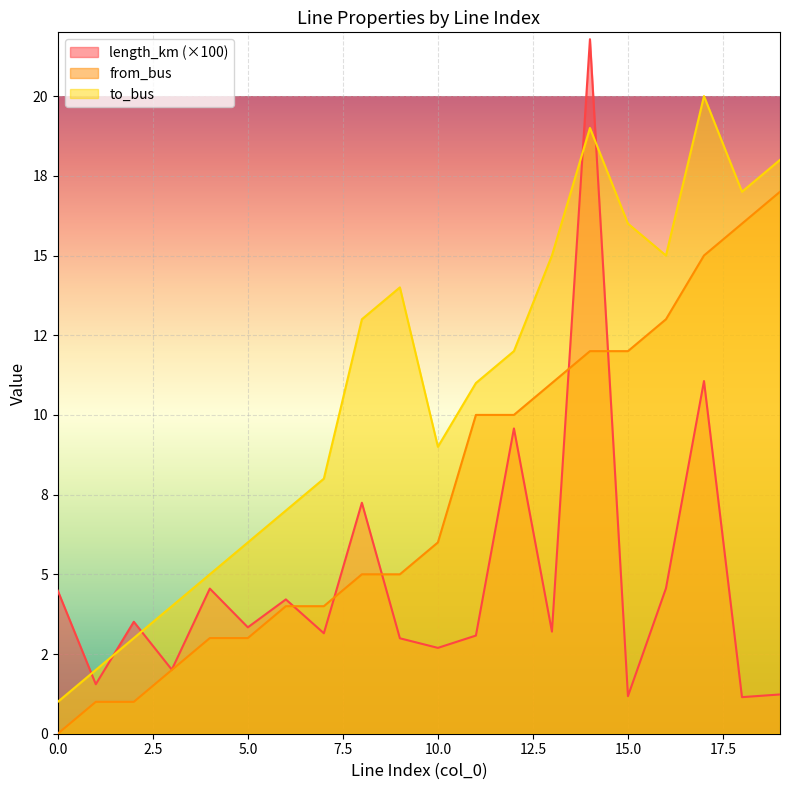

Reading right to left, transcribe all the data shown in this chart.

length_km: 19=1.2	18=1.1	17=11.1	16=4.6	15=1.2	14=21.8	13=3.2	12=9.6	11=3.1	10=2.7	9=3.0	8=7.2	7=3.2	6=4.2	5=3.3	4=4.6	3=2.0	2=3.5	1=1.6	0=4.5
from_bus: 19=17.0	18=16.0	17=15.0	16=13.0	15=12.0	14=12.0	13=11.0	12=10.0	11=10.0	10=6.0	9=5.0	8=5.0	7=4.0	6=4.0	5=3.0	4=3.0	3=2.0	2=1.0	1=1.0	0=0.0
to_bus: 19=18.0	18=17.0	17=20.0	16=15.0	15=16.0	14=19.0	13=15.0	12=12.0	11=11.0	10=9.0	9=14.0	8=13.0	7=8.0	6=7.0	5=6.0	4=5.0	3=4.0	2=3.0	1=2.0	0=1.0